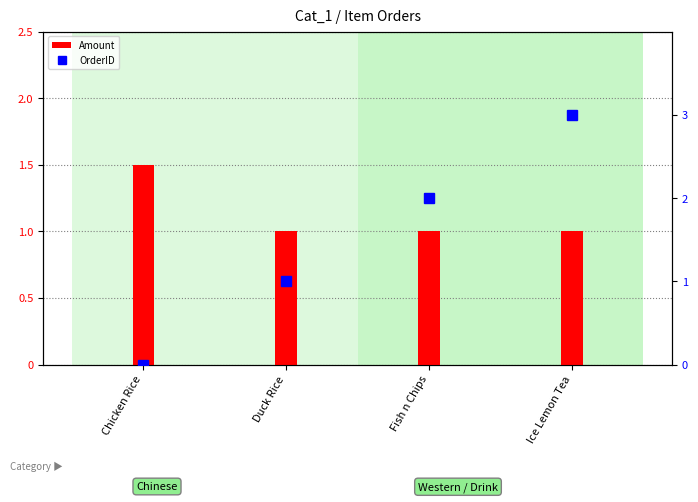

At which category is the sum across all series the highest?

Ice Lemon Tea